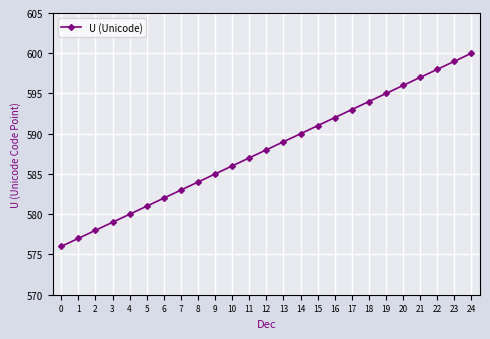

What is the value of the 1st point from the left?

576